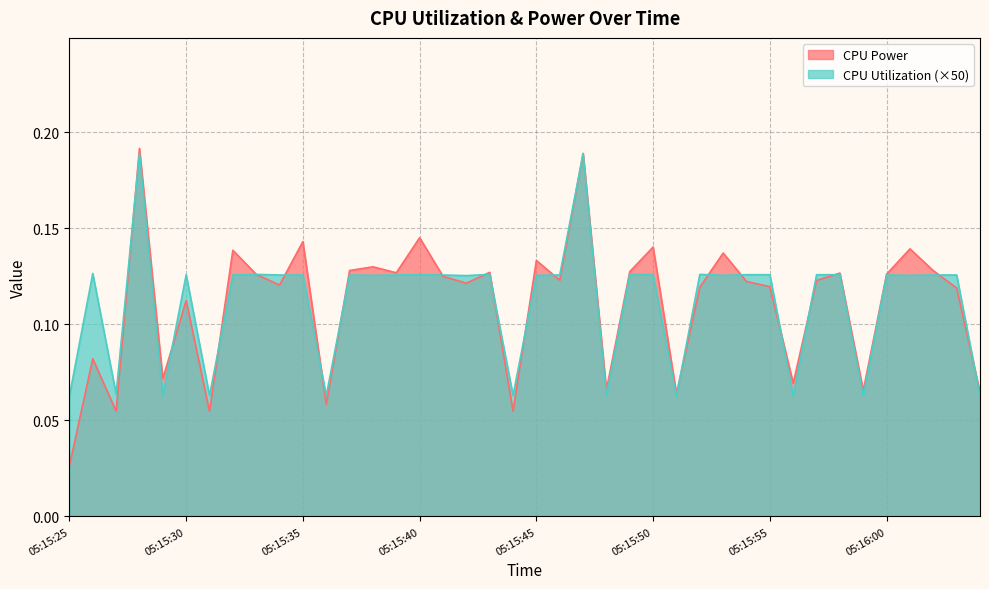

Where is CPU Utilization nearest to the value 0?

05:15:51